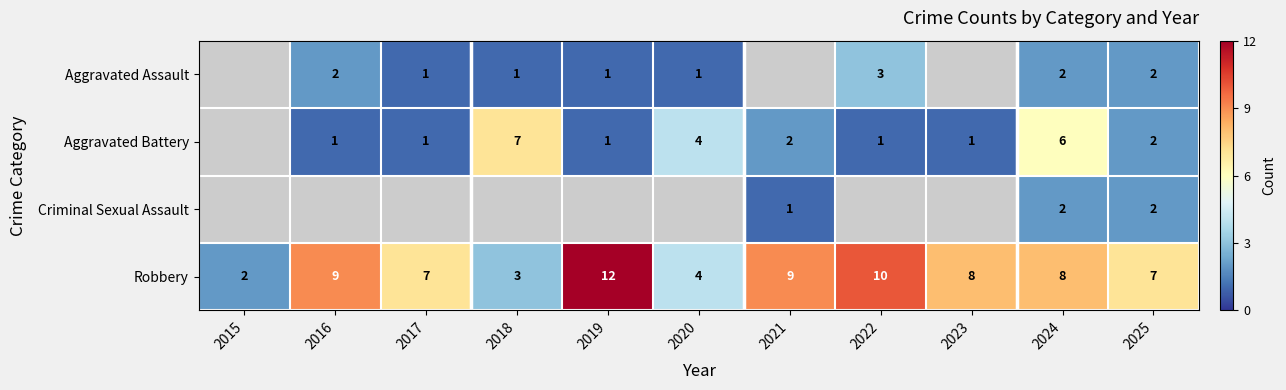

Is it true that Robbery equals 3 at 2025?

False